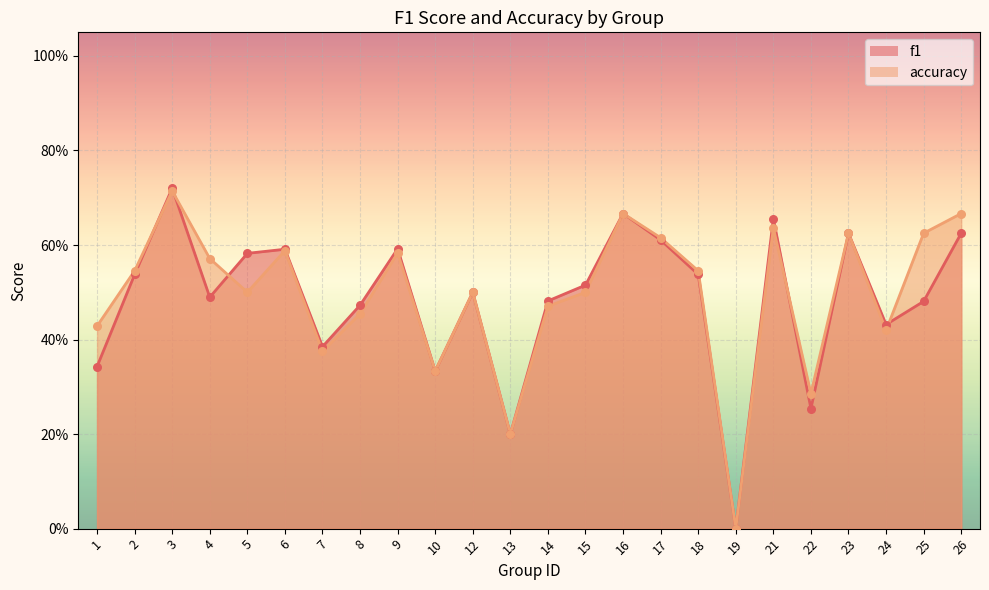

What are all the series names shown in the legend?

f1, accuracy